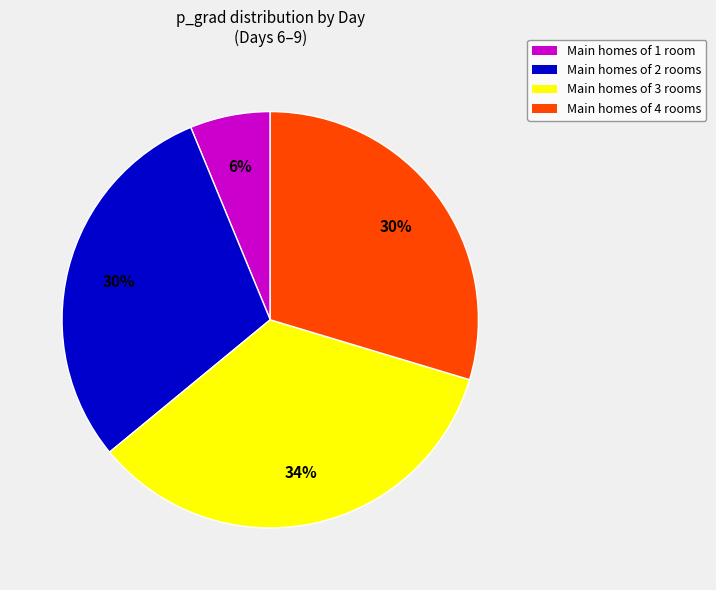

Is there any slice that represents more than half of the pie?

No